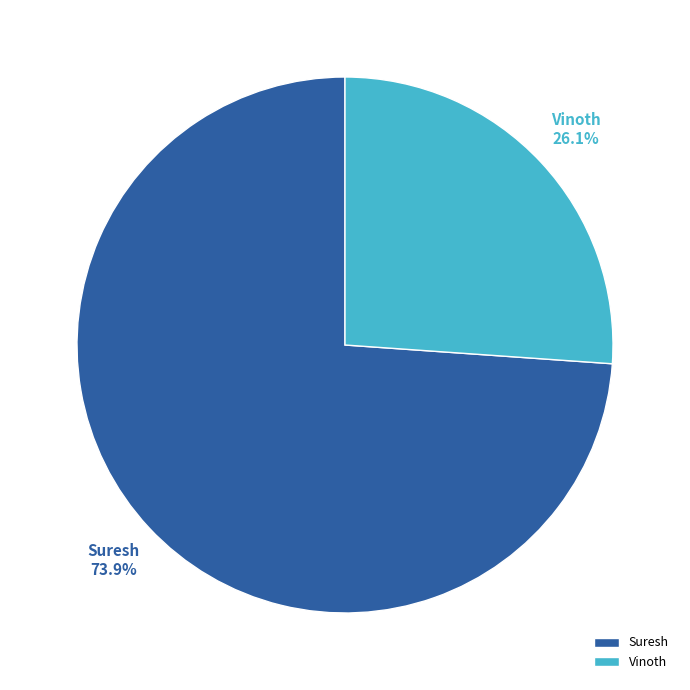

Which category has the smallest portion of the pie?

Vinoth